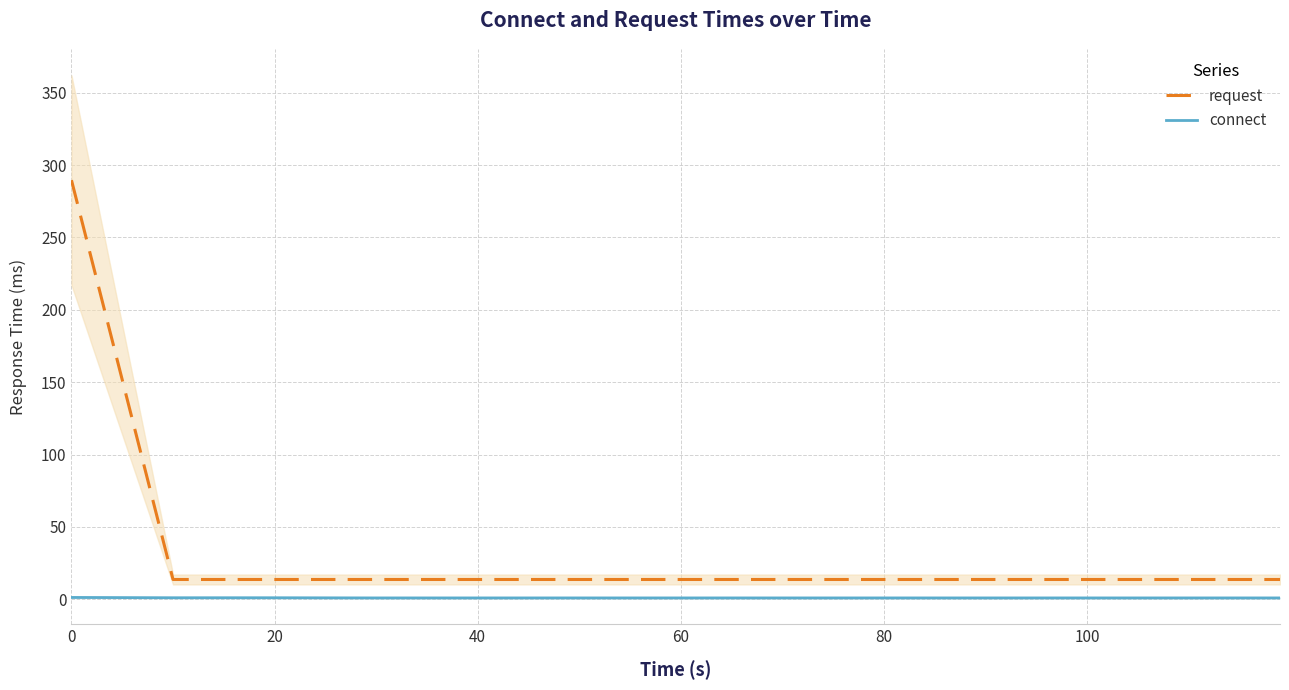

The connect series shows 1.0 at 40. True or false?

True